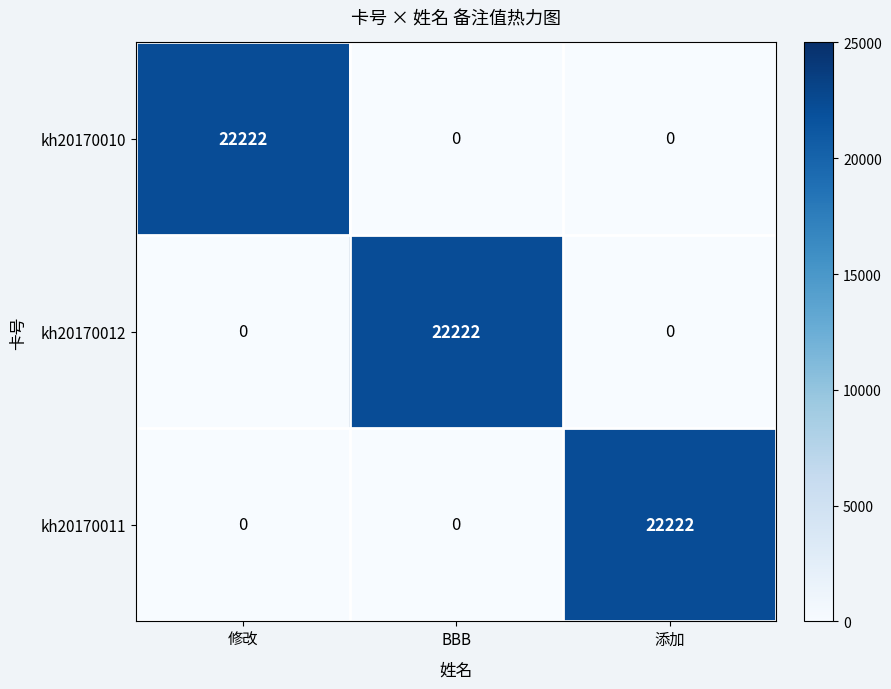

What is the difference between the highest and lowest values at 修改?

22222